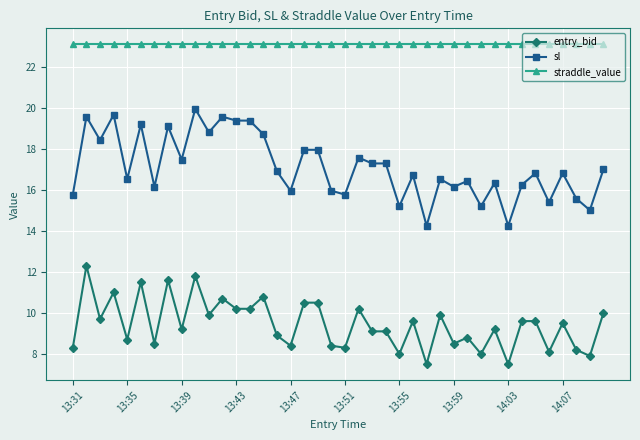

What is the value of the entry_bid point at the 10th from the left?

11.8